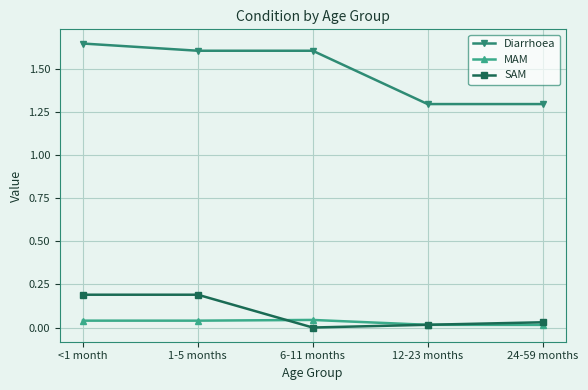

At 6-11 months, list the series in order from largest to smallest.

Diarrhoea, MAM, SAM